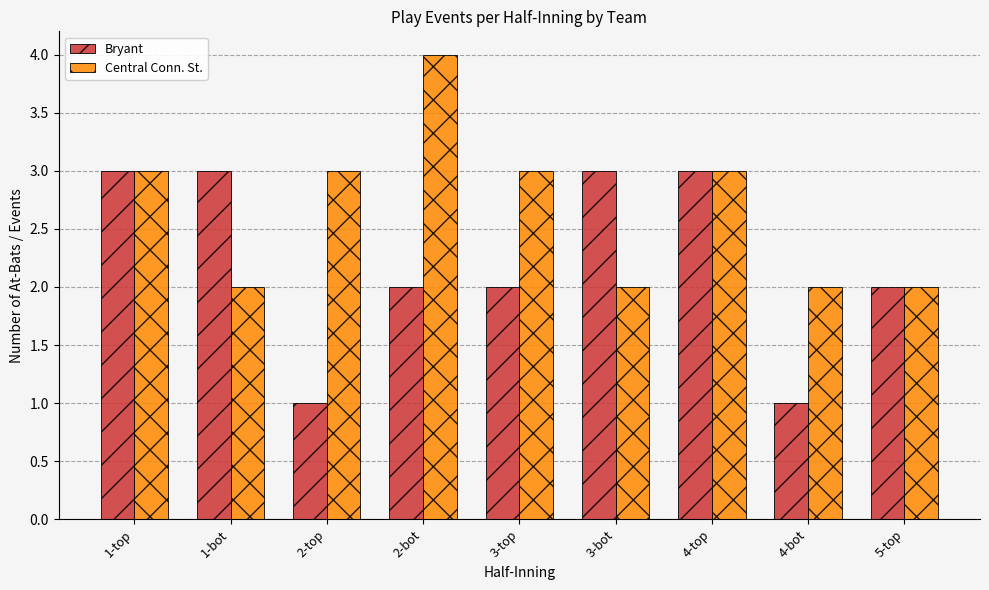

How many bars are there in each group?

2